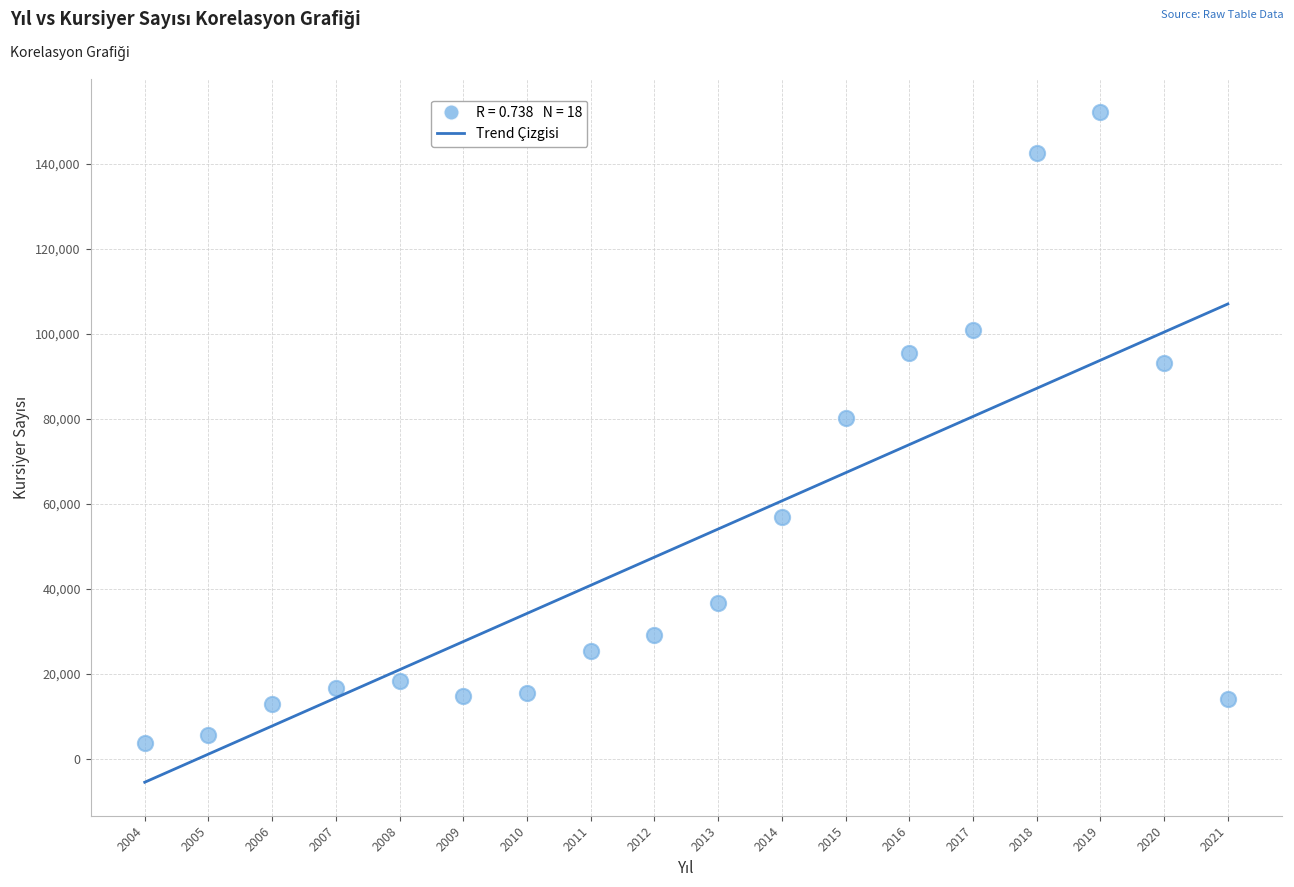

What Y value in the scatter plot is closest to 77913?

80099